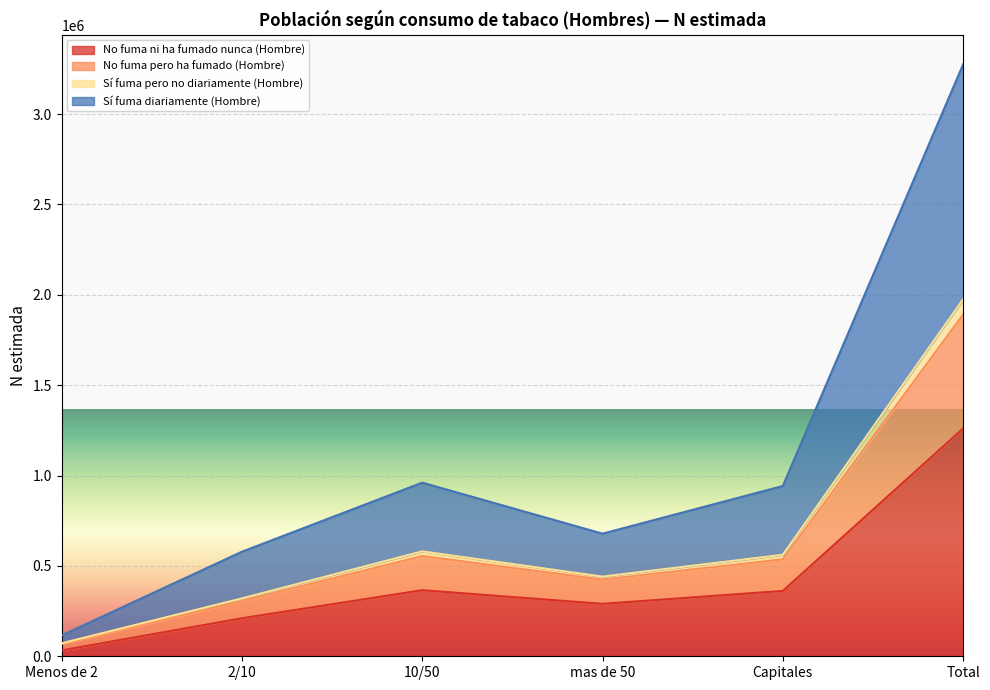

What is the highest value of the No fuma ni ha fumado nunca (Hombre) series?

1260667